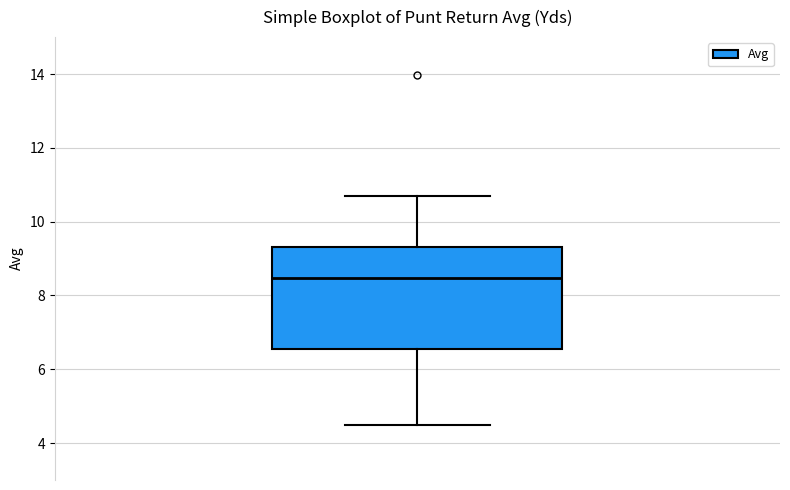

Where is the lower edge of the box on the y-axis? The values are not printed on the chart, so give them approximately, as read against the axis.

6.6